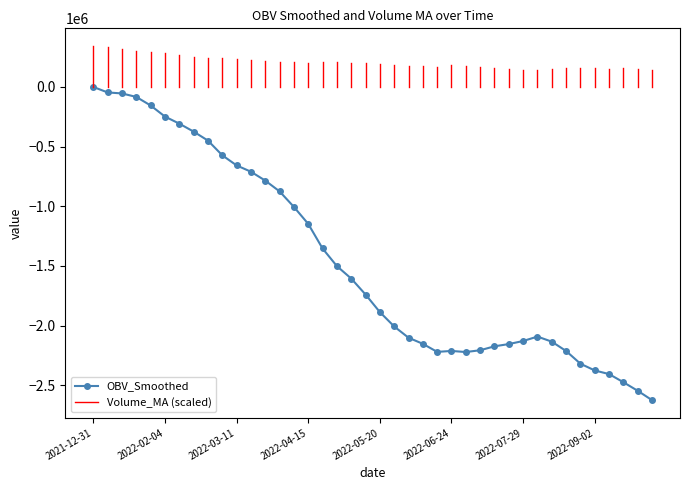

What is the value of the 33rd point from the left?

-2133896.3